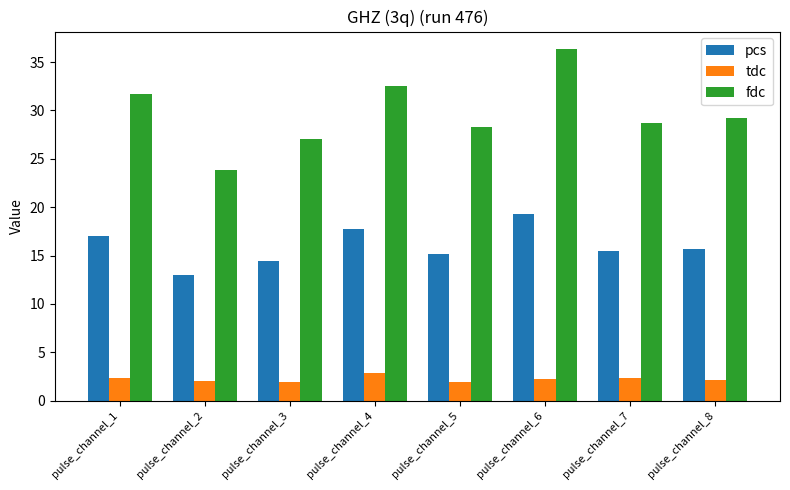

Rank the series by their average value, from highest to lowest.

fdc, pcs, tdc